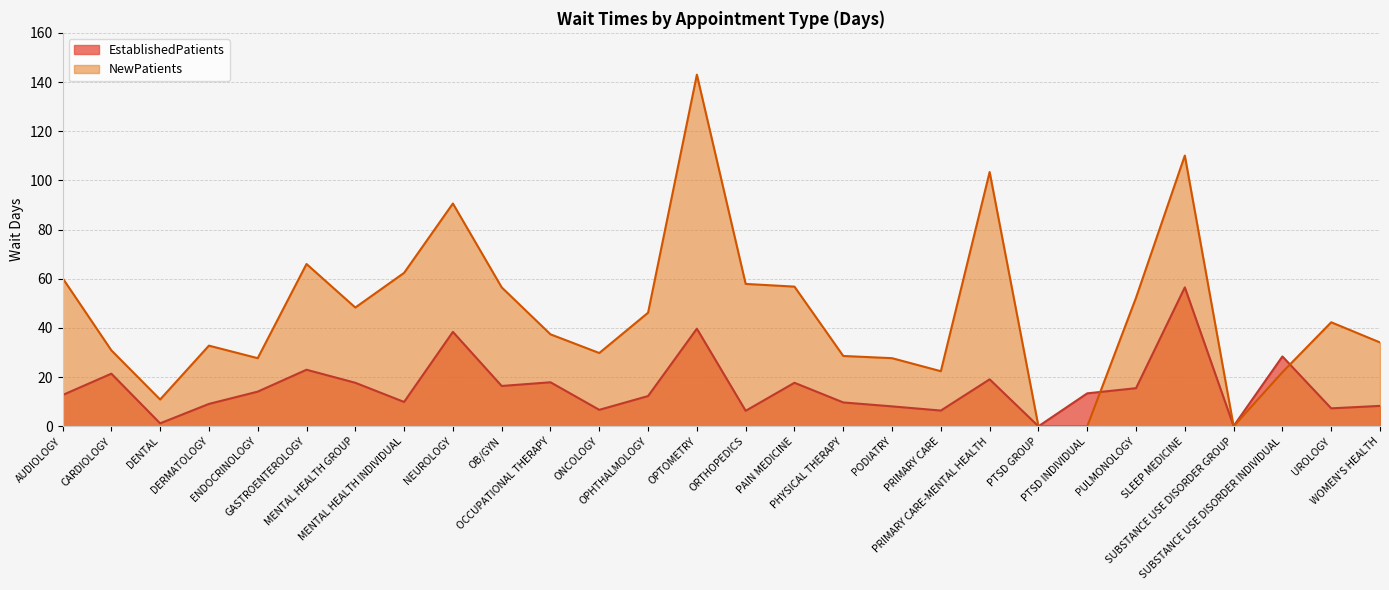

Reading left to right, what are all the values shown in this chart?

EstablishedPatients: 12.7	21.4	1.2	9.1	14.1	23.0	17.7	9.9	38.4	16.4	17.9	6.7	12.3	39.7	6.3	17.7	9.7	8.1	6.4	19.1	0.0	13.4	15.5	56.5	0.1	28.4	7.3	8.3
NewPatients: 60.3	30.9	10.9	32.8	27.7	66.0	48.3	62.4	90.6	56.5	37.4	29.8	46.2	143.0	57.9	56.8	28.6	27.7	22.4	103.4	0.0	0.0	52.3	110.1	0.0	22.0	42.3	34.1